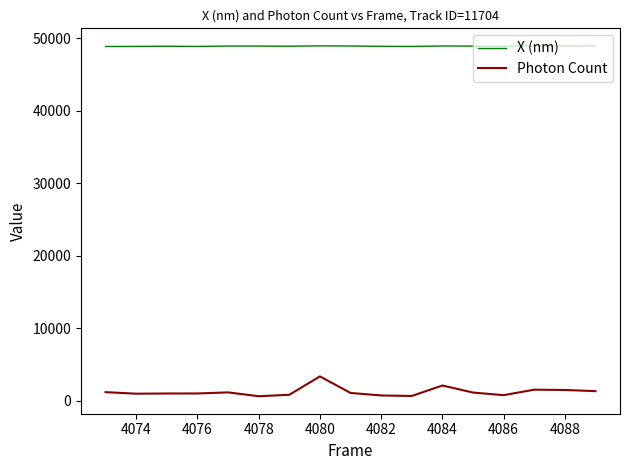

What is the lowest value of the X (nm) series?

48835.2